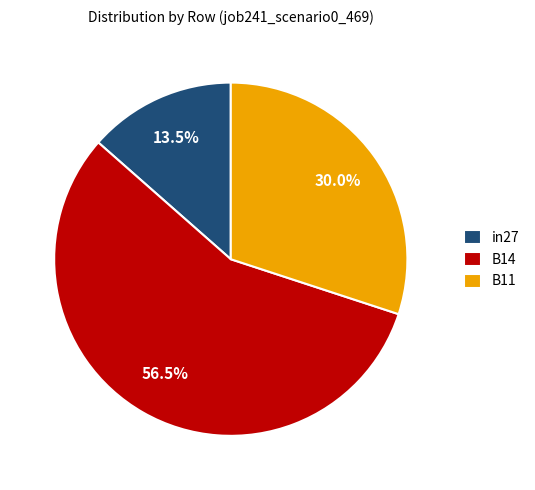

To the nearest percent, what is the difference between the B14 and in27 slice percentages?

43%